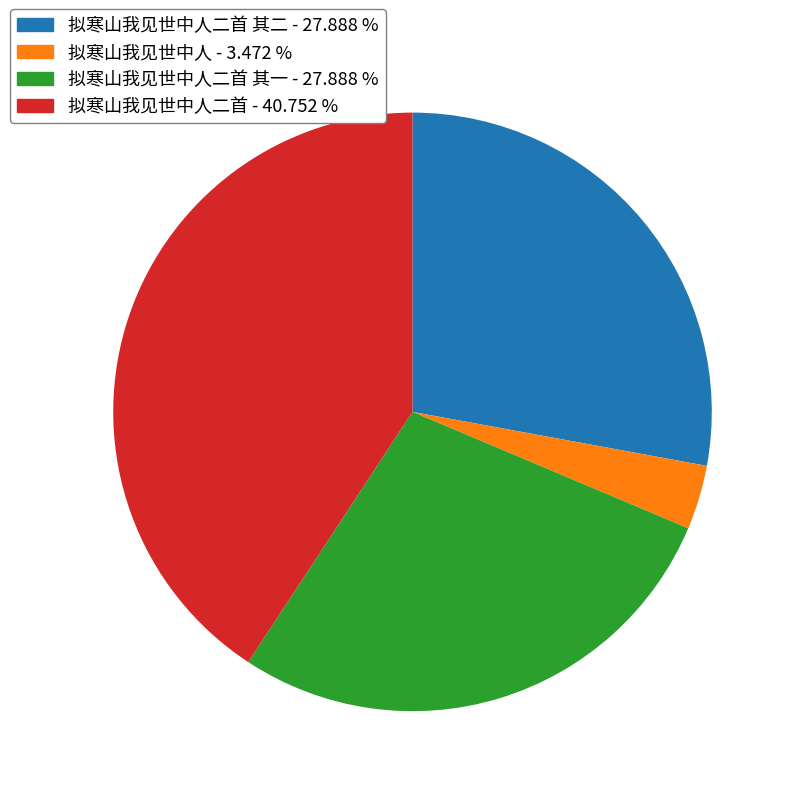

How many segments does this pie chart have?

4